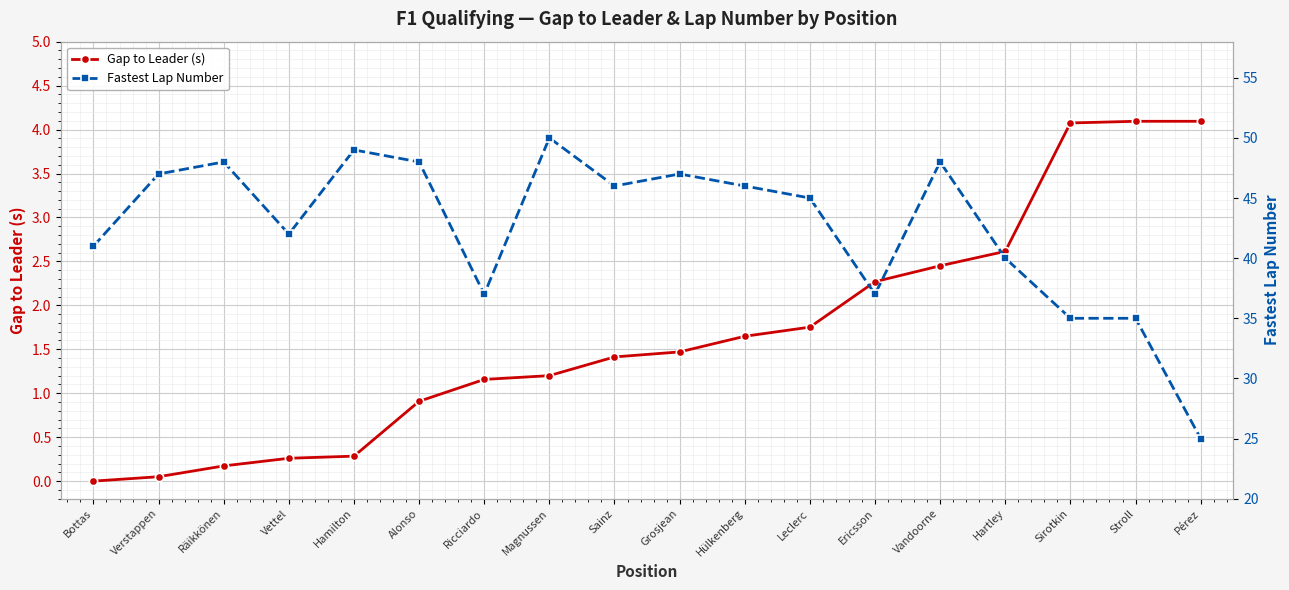

What is the average value of the Fastest Lap Number series?

42.6